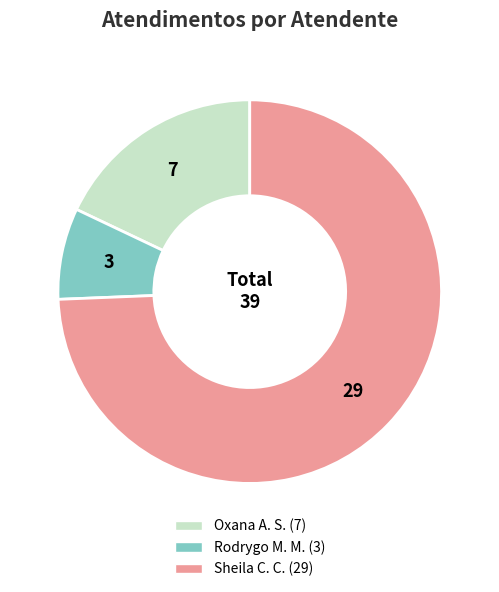

Is there a majority slice in this chart?

Yes